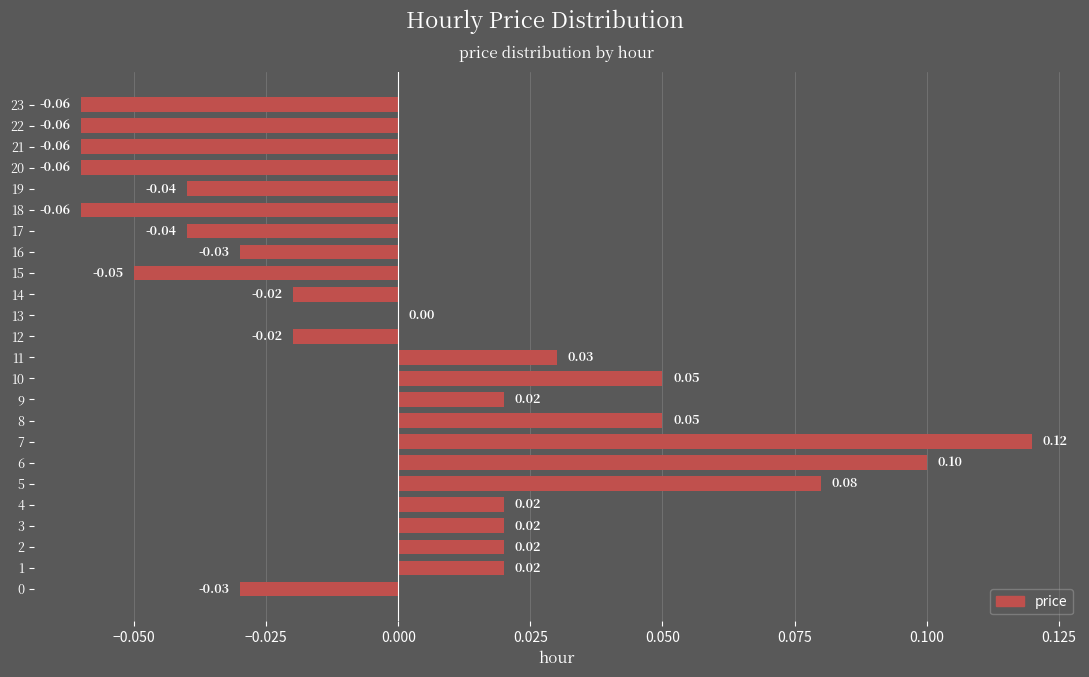

Which has a higher value, 9 or 13?

9